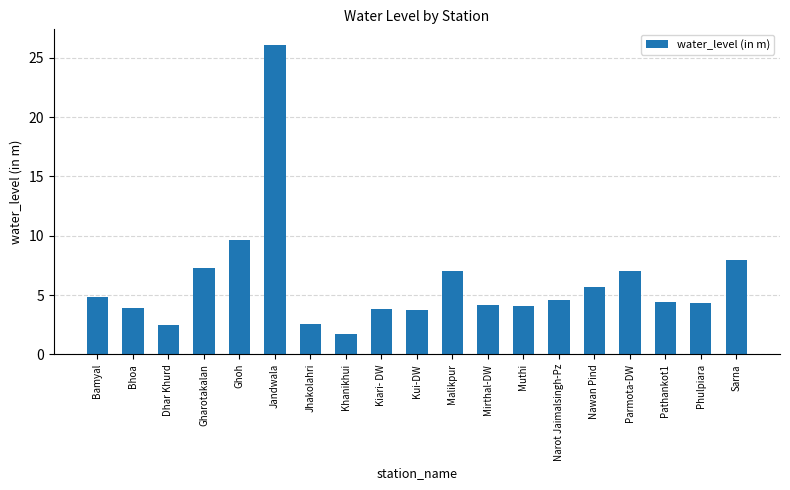

What is the difference between the maximum and minimum values?

24.4